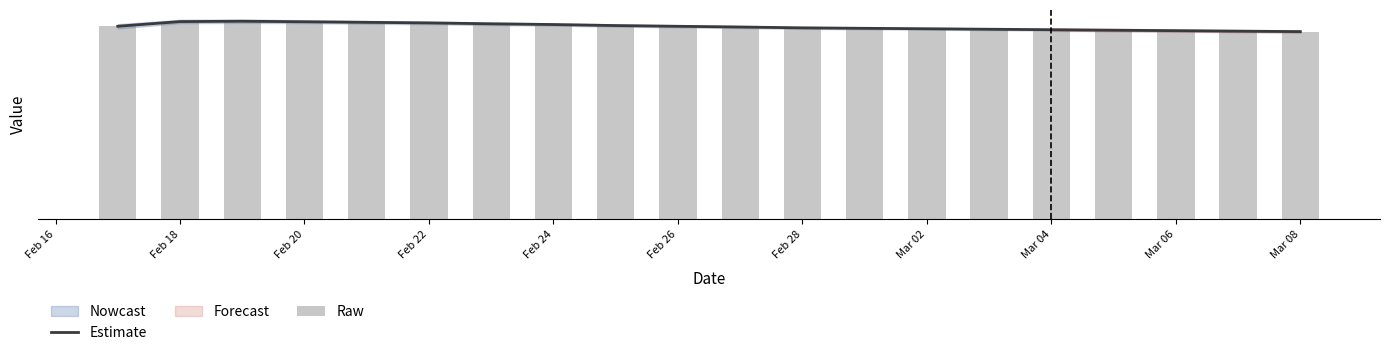

Does the chart contain stacked bars?

No